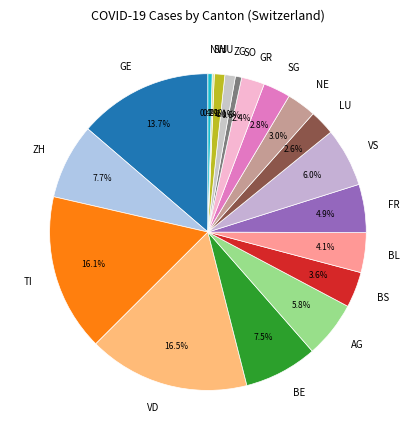

To the nearest percent, what is the average slice percentage?

5%